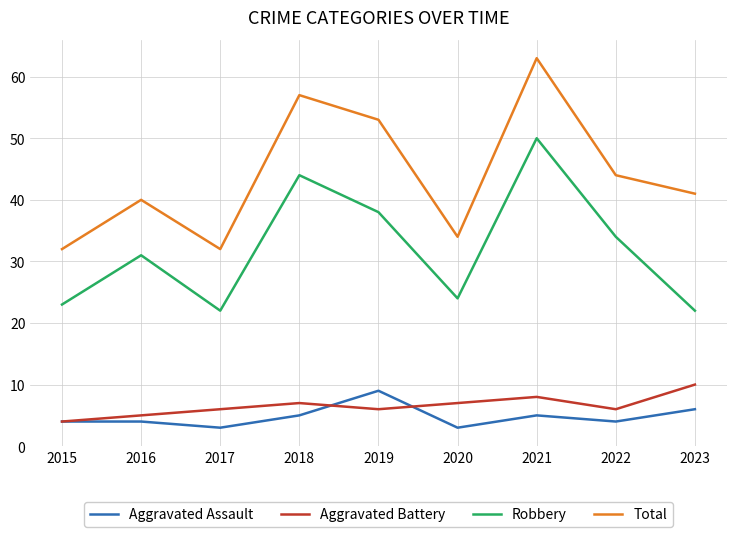

At 2018, list the series in order from largest to smallest.

Total, Robbery, Aggravated Battery, Aggravated Assault